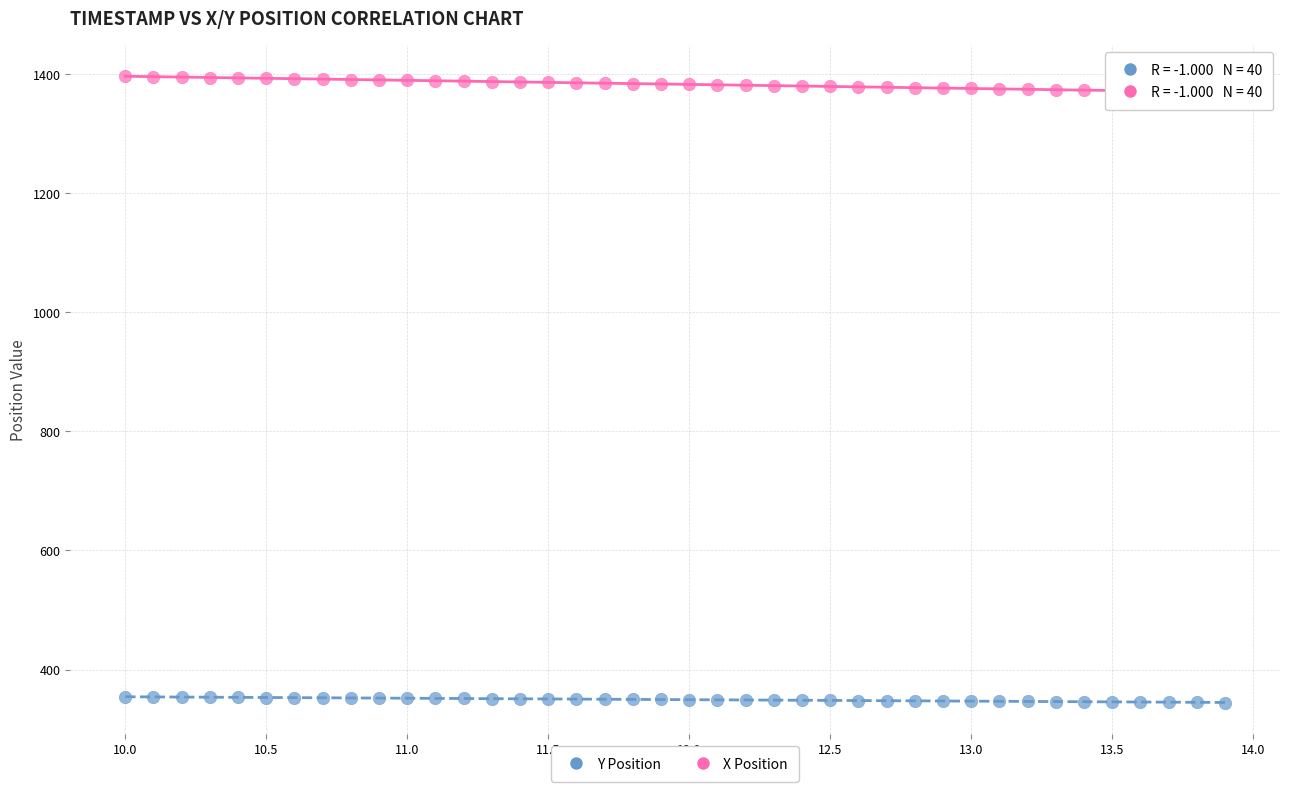

Across all data points, what is the range of Y values (max minus min)?

1051.6